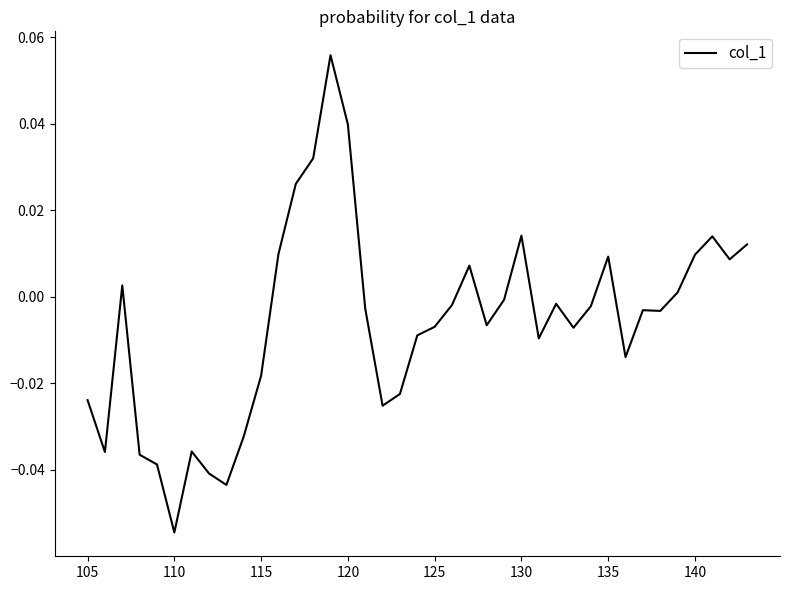

How many positive values are there?

14